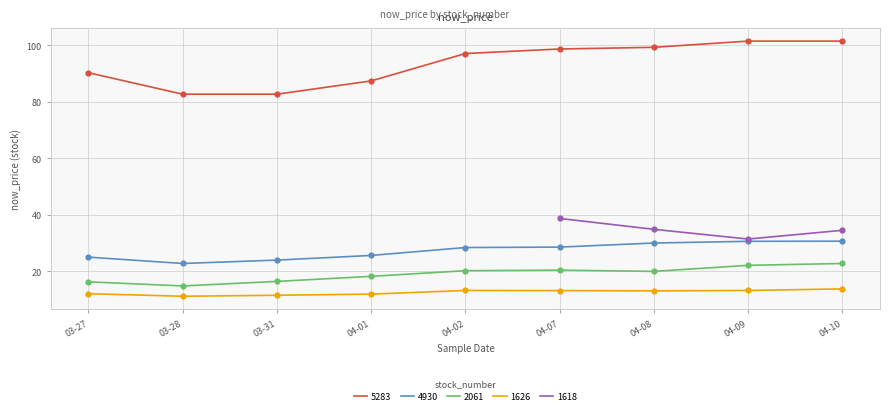

True or false: 1626 and 2061 cross at least once.

False